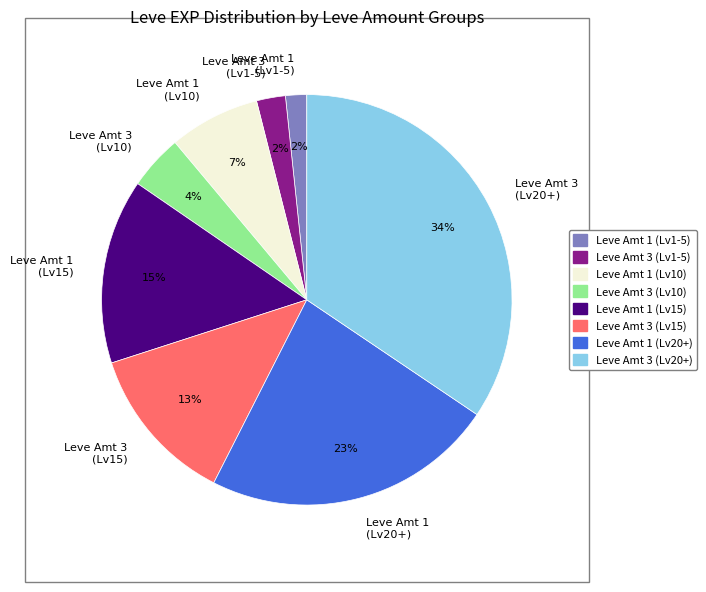

Which category has the biggest portion of the pie?

Leve Amt 3 (Lv20+)